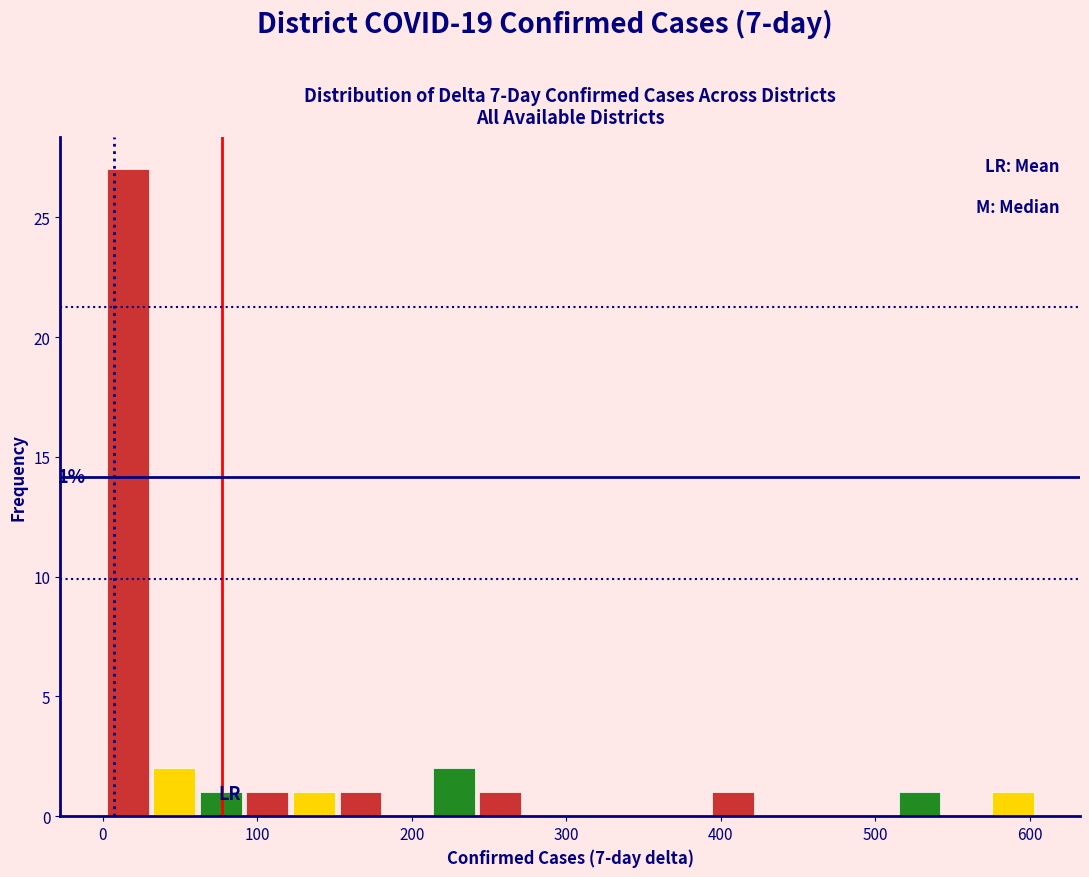

Read against the x-axis, roughly where is the centre of the tallest bar?

20